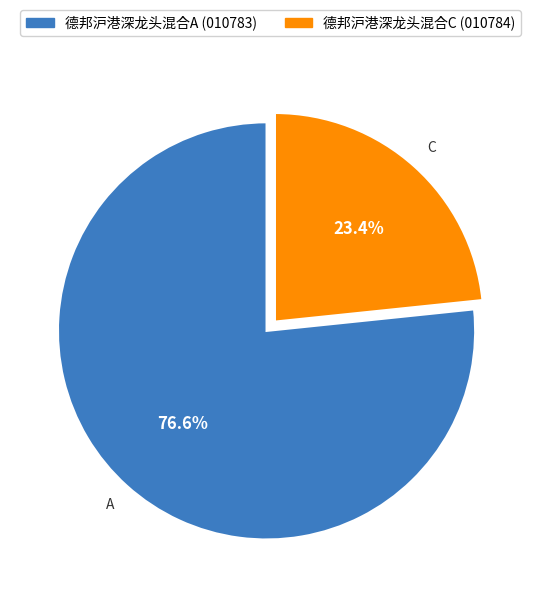

Between 德邦沪港深龙头混合C (010784) and 德邦沪港深龙头混合A (010783), which is larger?

德邦沪港深龙头混合A (010783)